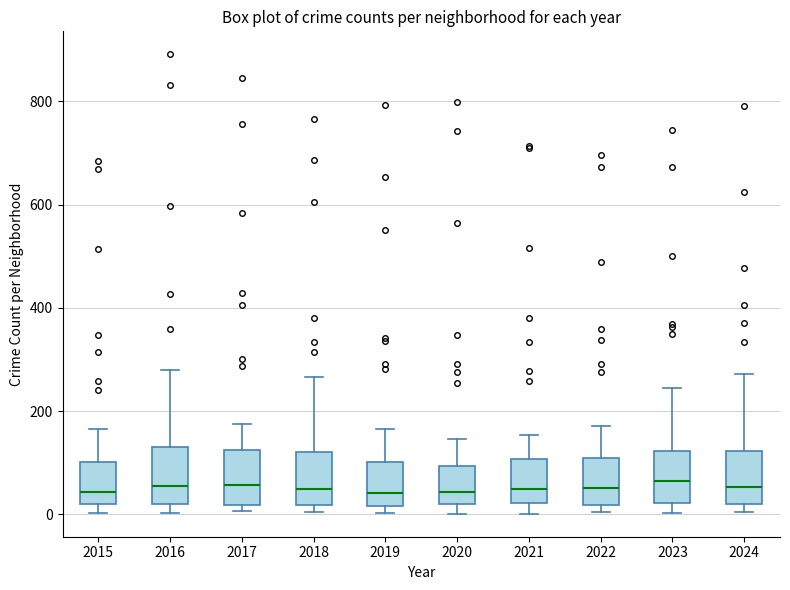

Reading left to right, transcribe this box plot: for each box, give where its median line is, the range the box spans, and where its two whiskers end, as read against the y-axis. The values are not printed on the chart, so give them approximately, as read against the axis.

2015: median 40, box 20 to 100, whiskers 0 to 160
2016: median 60, box 20 to 140, whiskers 0 to 280
2017: median 60, box 20 to 120, whiskers 0 to 180
2018: median 40, box 20 to 120, whiskers 0 to 260
2019: median 40, box 20 to 100, whiskers 0 to 160
2020: median 40, box 20 to 100, whiskers 0 to 140
2021: median 40, box 20 to 100, whiskers 0 to 160
2022: median 60, box 20 to 100, whiskers 0 to 180
2023: median 60, box 20 to 120, whiskers 0 to 240
2024: median 60, box 20 to 120, whiskers 0 to 280